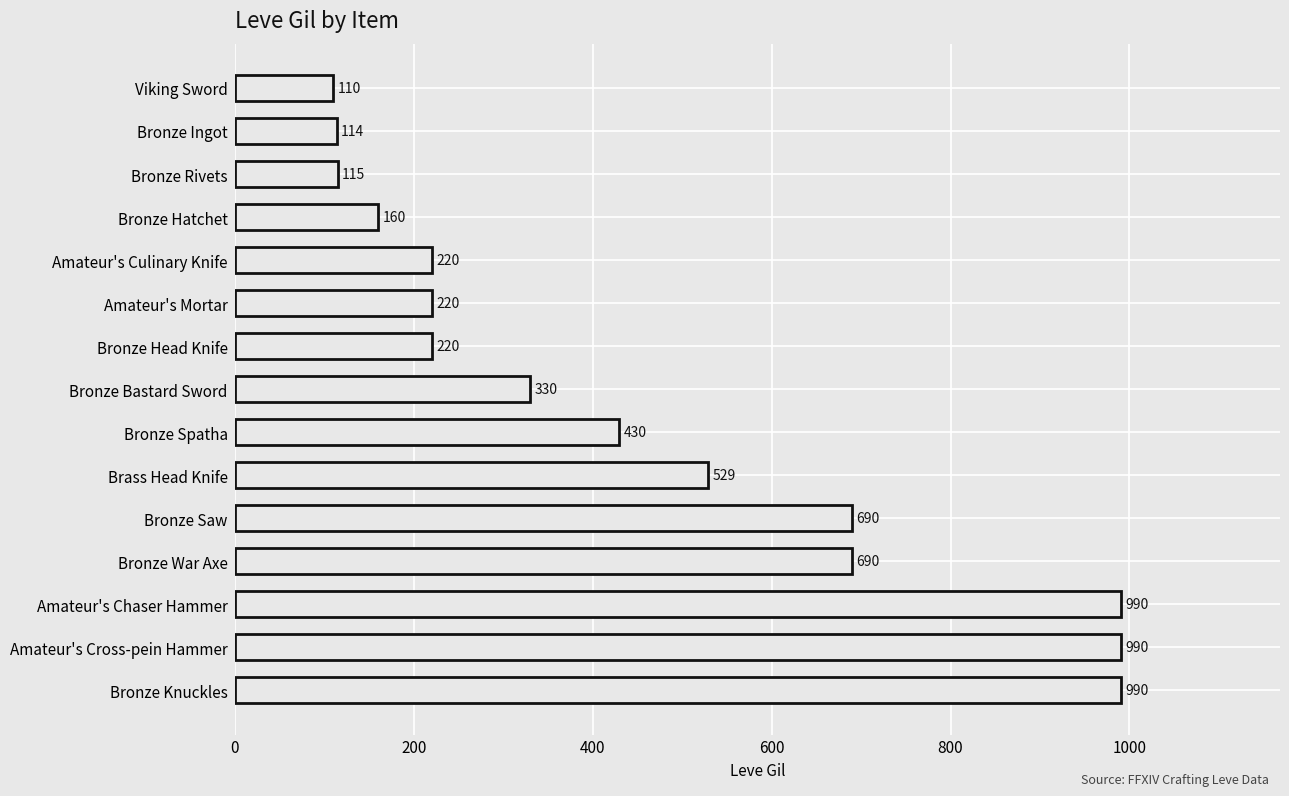

True or false: the data shows 164 at Viking Sword.

False